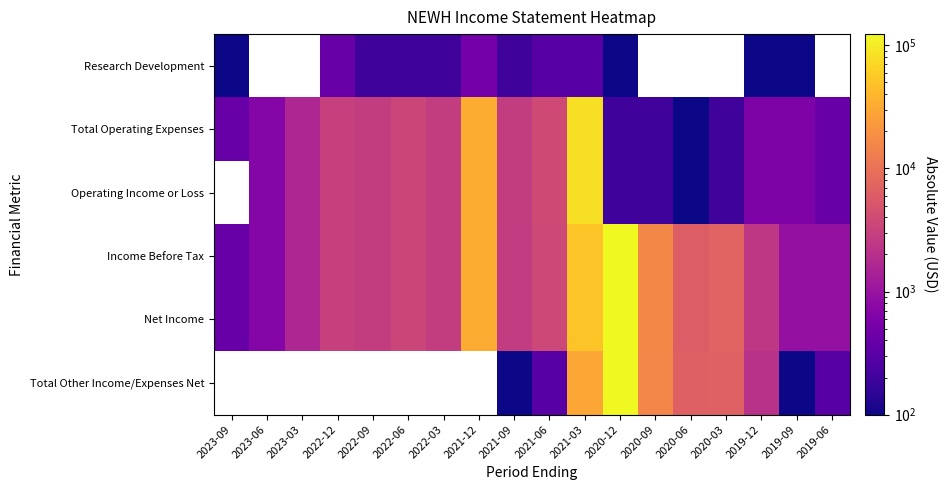

What is the lowest value of the Total Operating Expenses series?

100.0